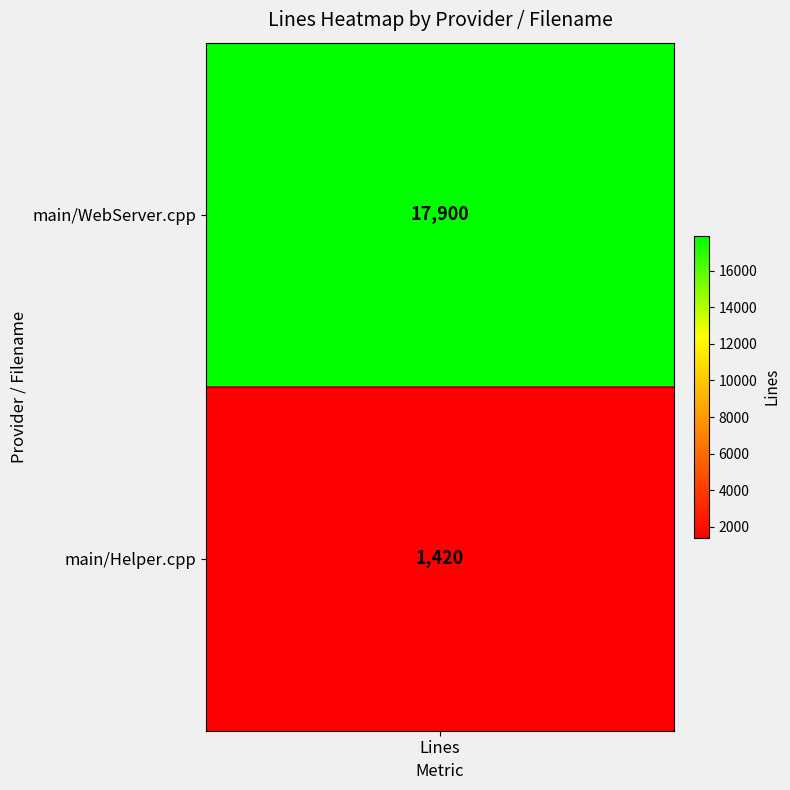

How many values in the Helper.cpp series are below 17900?

1